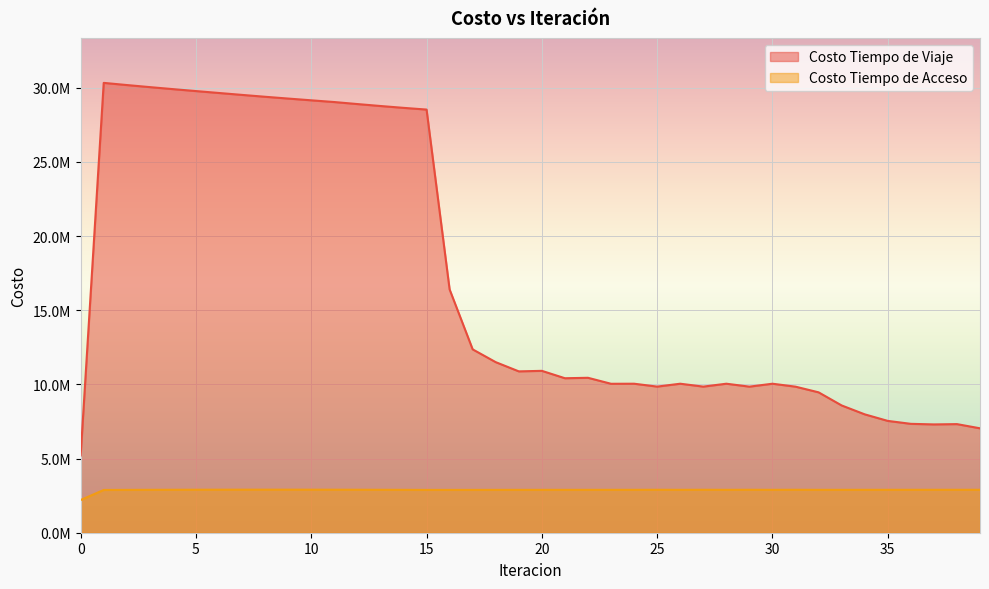

Between 26 and 37, which series saw the biggest shift?

Costo Tiempo de Viaje